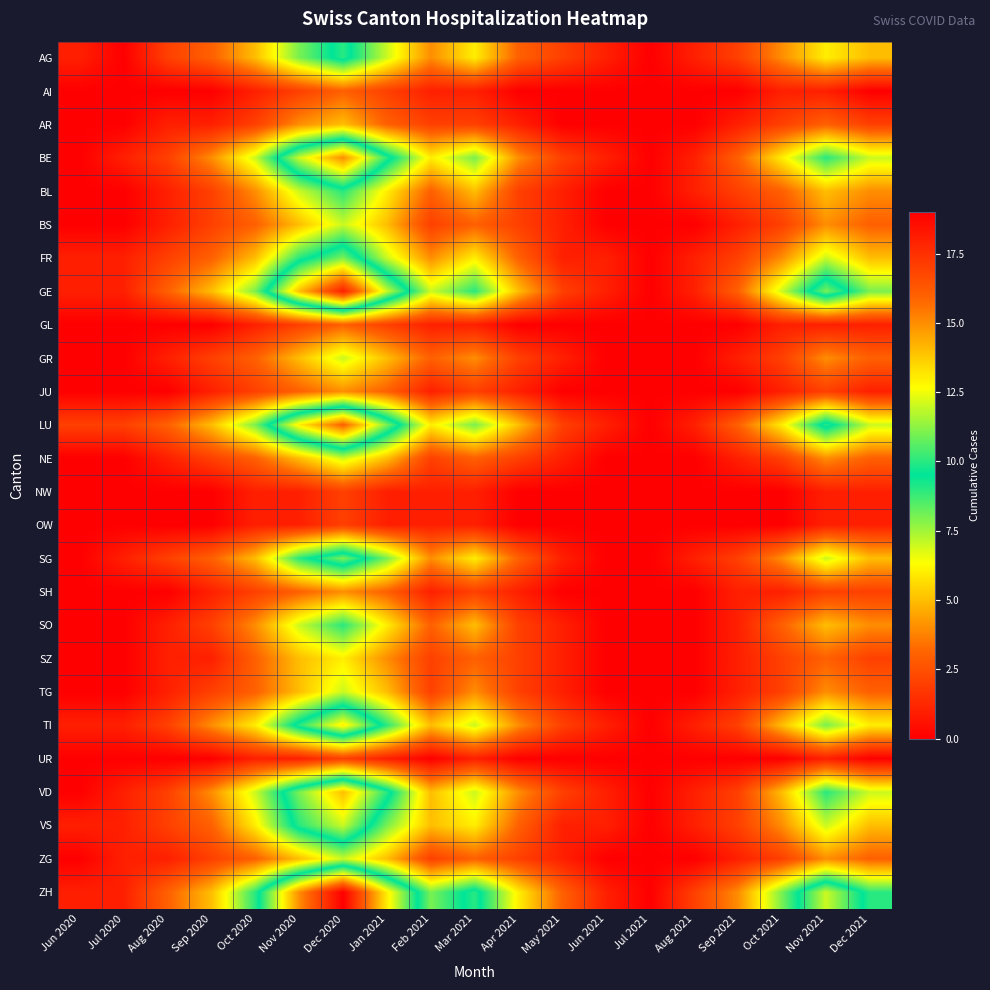

Reading left to right, transcribe all the data shown in this chart.

AG: Jun 2020=1	Jul 2020=0	Aug 2020=2	Sep 2020=3	Oct 2020=5	Nov 2020=8	Dec 2020=10	Jan 2021=7	Feb 2021=4	Mar 2021=6	Apr 2021=3	May 2021=2	Jun 2021=1	Jul 2021=0	Aug 2021=1	Sep 2021=2	Oct 2021=4	Nov 2021=6	Dec 2021=5
AI: Jun 2020=0	Jul 2020=0	Aug 2020=0	Sep 2020=0	Oct 2020=1	Nov 2020=2	Dec 2020=3	Jan 2021=2	Feb 2021=1	Mar 2021=1	Apr 2021=0	May 2021=0	Jun 2021=0	Jul 2021=0	Aug 2021=0	Sep 2021=0	Oct 2021=1	Nov 2021=1	Dec 2021=0
AR: Jun 2020=0	Jul 2020=0	Aug 2020=1	Sep 2020=1	Oct 2020=2	Nov 2020=4	Dec 2020=5	Jan 2021=3	Feb 2021=2	Mar 2021=2	Apr 2021=1	May 2021=0	Jun 2021=0	Jul 2021=0	Aug 2021=0	Sep 2021=1	Oct 2021=2	Nov 2021=3	Dec 2021=2
BE: Jun 2020=0	Jul 2020=1	Aug 2020=2	Sep 2020=4	Oct 2020=7	Nov 2020=12	Dec 2020=15	Jan 2021=10	Feb 2021=6	Mar 2021=8	Apr 2021=4	May 2021=2	Jun 2021=1	Jul 2021=0	Aug 2021=1	Sep 2021=3	Oct 2021=6	Nov 2021=9	Dec 2021=7
BL: Jun 2020=0	Jul 2020=0	Aug 2020=1	Sep 2020=2	Oct 2020=4	Nov 2020=7	Dec 2020=9	Jan 2021=6	Feb 2021=3	Mar 2021=5	Apr 2021=2	May 2021=1	Jun 2021=0	Jul 2021=0	Aug 2021=1	Sep 2021=2	Oct 2021=3	Nov 2021=5	Dec 2021=4
BS: Jun 2020=0	Jul 2020=0	Aug 2020=1	Sep 2020=2	Oct 2020=3	Nov 2020=5	Dec 2020=7	Jan 2021=5	Feb 2021=2	Mar 2021=3	Apr 2021=2	May 2021=1	Jun 2021=0	Jul 2021=0	Aug 2021=0	Sep 2021=1	Oct 2021=2	Nov 2021=4	Dec 2021=3
FR: Jun 2020=1	Jul 2020=1	Aug 2020=2	Sep 2020=3	Oct 2020=5	Nov 2020=9	Dec 2020=11	Jan 2021=7	Feb 2021=4	Mar 2021=6	Apr 2021=3	May 2021=1	Jun 2021=1	Jul 2021=0	Aug 2021=1	Sep 2021=2	Oct 2021=4	Nov 2021=7	Dec 2021=5
GE: Jun 2020=1	Jul 2020=1	Aug 2020=3	Sep 2020=5	Oct 2020=8	Nov 2020=14	Dec 2020=18	Jan 2021=12	Feb 2021=7	Mar 2021=9	Apr 2021=5	May 2021=2	Jun 2021=1	Jul 2021=0	Aug 2021=1	Sep 2021=3	Oct 2021=7	Nov 2021=11	Dec 2021=8
GL: Jun 2020=0	Jul 2020=0	Aug 2020=0	Sep 2020=0	Oct 2020=1	Nov 2020=2	Dec 2020=3	Jan 2021=2	Feb 2021=1	Mar 2021=1	Apr 2021=0	May 2021=0	Jun 2021=0	Jul 2021=0	Aug 2021=0	Sep 2021=0	Oct 2021=1	Nov 2021=1	Dec 2021=1
GR: Jun 2020=0	Jul 2020=0	Aug 2020=1	Sep 2020=2	Oct 2020=3	Nov 2020=5	Dec 2020=7	Jan 2021=5	Feb 2021=3	Mar 2021=4	Apr 2021=2	May 2021=1	Jun 2021=0	Jul 2021=0	Aug 2021=0	Sep 2021=1	Oct 2021=2	Nov 2021=4	Dec 2021=3
JU: Jun 2020=0	Jul 2020=0	Aug 2020=0	Sep 2020=1	Oct 2020=2	Nov 2020=3	Dec 2020=4	Jan 2021=3	Feb 2021=1	Mar 2021=2	Apr 2021=1	May 2021=0	Jun 2021=0	Jul 2021=0	Aug 2021=0	Sep 2021=0	Oct 2021=1	Nov 2021=2	Dec 2021=1
LU: Jun 2020=2	Jul 2020=2	Aug 2020=3	Sep 2020=5	Oct 2020=8	Nov 2020=13	Dec 2020=16	Jan 2021=11	Feb 2021=6	Mar 2021=8	Apr 2021=5	May 2021=2	Jun 2021=1	Jul 2021=0	Aug 2021=1	Sep 2021=3	Oct 2021=6	Nov 2021=10	Dec 2021=7
NE: Jun 2020=0	Jul 2020=0	Aug 2020=1	Sep 2020=2	Oct 2020=3	Nov 2020=5	Dec 2020=7	Jan 2021=5	Feb 2021=2	Mar 2021=3	Apr 2021=2	May 2021=1	Jun 2021=0	Jul 2021=0	Aug 2021=0	Sep 2021=1	Oct 2021=2	Nov 2021=4	Dec 2021=3
NW: Jun 2020=0	Jul 2020=0	Aug 2020=0	Sep 2020=0	Oct 2020=1	Nov 2020=1	Dec 2020=2	Jan 2021=1	Feb 2021=1	Mar 2021=1	Apr 2021=0	May 2021=0	Jun 2021=0	Jul 2021=0	Aug 2021=0	Sep 2021=0	Oct 2021=0	Nov 2021=1	Dec 2021=1
OW: Jun 2020=0	Jul 2020=0	Aug 2020=0	Sep 2020=0	Oct 2020=1	Nov 2020=1	Dec 2020=2	Jan 2021=1	Feb 2021=1	Mar 2021=1	Apr 2021=0	May 2021=0	Jun 2021=0	Jul 2021=0	Aug 2021=0	Sep 2021=0	Oct 2021=0	Nov 2021=1	Dec 2021=1
SG: Jun 2020=0	Jul 2020=1	Aug 2020=2	Sep 2020=3	Oct 2020=5	Nov 2020=9	Dec 2020=11	Jan 2021=8	Feb 2021=4	Mar 2021=6	Apr 2021=3	May 2021=1	Jun 2021=0	Jul 2021=0	Aug 2021=1	Sep 2021=2	Oct 2021=4	Nov 2021=7	Dec 2021=5
SH: Jun 2020=0	Jul 2020=0	Aug 2020=0	Sep 2020=1	Oct 2020=2	Nov 2020=3	Dec 2020=4	Jan 2021=3	Feb 2021=1	Mar 2021=2	Apr 2021=1	May 2021=0	Jun 2021=0	Jul 2021=0	Aug 2021=0	Sep 2021=1	Oct 2021=1	Nov 2021=2	Dec 2021=2
SO: Jun 2020=0	Jul 2020=0	Aug 2020=1	Sep 2020=2	Oct 2020=4	Nov 2020=7	Dec 2020=9	Jan 2021=6	Feb 2021=3	Mar 2021=5	Apr 2021=2	May 2021=1	Jun 2021=0	Jul 2021=0	Aug 2021=0	Sep 2021=1	Oct 2021=3	Nov 2021=5	Dec 2021=4
SZ: Jun 2020=0	Jul 2020=0	Aug 2020=1	Sep 2020=1	Oct 2020=3	Nov 2020=5	Dec 2020=6	Jan 2021=4	Feb 2021=2	Mar 2021=3	Apr 2021=2	May 2021=1	Jun 2021=0	Jul 2021=0	Aug 2021=0	Sep 2021=1	Oct 2021=2	Nov 2021=3	Dec 2021=2
TG: Jun 2020=0	Jul 2020=0	Aug 2020=1	Sep 2020=2	Oct 2020=3	Nov 2020=5	Dec 2020=7	Jan 2021=5	Feb 2021=2	Mar 2021=4	Apr 2021=2	May 2021=1	Jun 2021=0	Jul 2021=0	Aug 2021=0	Sep 2021=1	Oct 2021=2	Nov 2021=4	Dec 2021=3
TI: Jun 2020=1	Jul 2020=1	Aug 2020=2	Sep 2020=4	Oct 2020=6	Nov 2020=10	Dec 2020=13	Jan 2021=9	Feb 2021=5	Mar 2021=7	Apr 2021=4	May 2021=2	Jun 2021=1	Jul 2021=0	Aug 2021=1	Sep 2021=2	Oct 2021=5	Nov 2021=8	Dec 2021=6
UR: Jun 2020=0	Jul 2020=0	Aug 2020=0	Sep 2020=0	Oct 2020=1	Nov 2020=1	Dec 2020=2	Jan 2021=1	Feb 2021=0	Mar 2021=1	Apr 2021=0	May 2021=0	Jun 2021=0	Jul 2021=0	Aug 2021=0	Sep 2021=0	Oct 2021=0	Nov 2021=1	Dec 2021=0
VD: Jun 2020=0	Jul 2020=1	Aug 2020=2	Sep 2020=4	Oct 2020=7	Nov 2020=11	Dec 2020=14	Jan 2021=10	Feb 2021=5	Mar 2021=7	Apr 2021=4	May 2021=2	Jun 2021=1	Jul 2021=0	Aug 2021=1	Sep 2021=2	Oct 2021=5	Nov 2021=9	Dec 2021=7
VS: Jun 2020=1	Jul 2020=1	Aug 2020=2	Sep 2020=3	Oct 2020=6	Nov 2020=10	Dec 2020=12	Jan 2021=8	Feb 2021=5	Mar 2021=6	Apr 2021=3	May 2021=1	Jun 2021=1	Jul 2021=0	Aug 2021=1	Sep 2021=2	Oct 2021=4	Nov 2021=7	Dec 2021=5
ZG: Jun 2020=0	Jul 2020=1	Aug 2020=1	Sep 2020=2	Oct 2020=3	Nov 2020=5	Dec 2020=7	Jan 2021=5	Feb 2021=2	Mar 2021=3	Apr 2021=2	May 2021=1	Jun 2021=0	Jul 2021=0	Aug 2021=0	Sep 2021=1	Oct 2021=2	Nov 2021=4	Dec 2021=3
ZH: Jun 2020=1	Jul 2020=1	Aug 2020=3	Sep 2020=5	Oct 2020=9	Nov 2020=15	Dec 2020=19	Jan 2021=13	Feb 2021=8	Mar 2021=10	Apr 2021=6	May 2021=3	Jun 2021=1	Jul 2021=0	Aug 2021=2	Sep 2021=4	Oct 2021=8	Nov 2021=12	Dec 2021=9